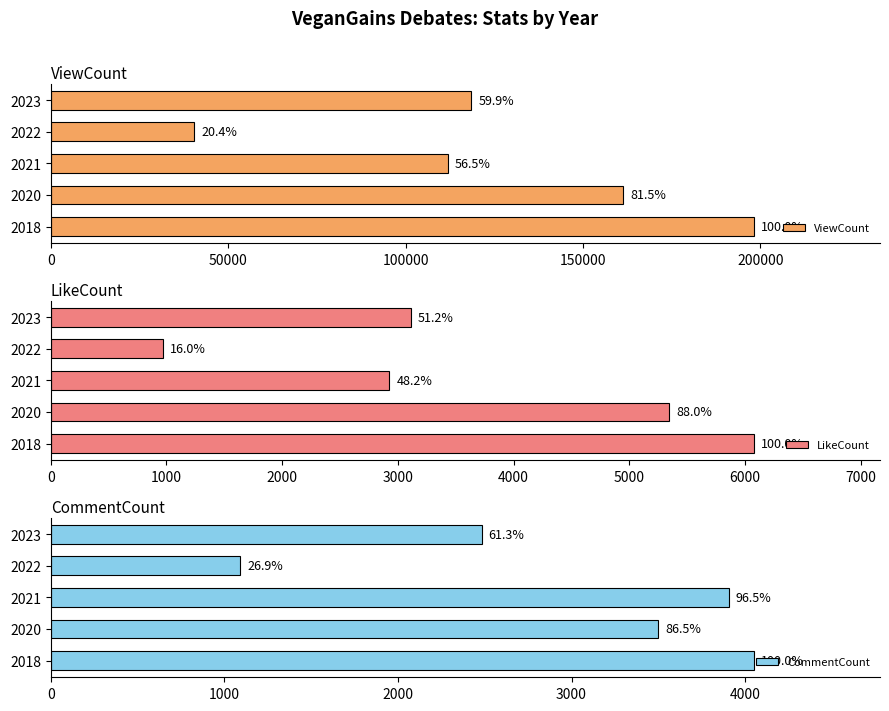

The LikeCount series shows 2936 at 2020. True or false?

False